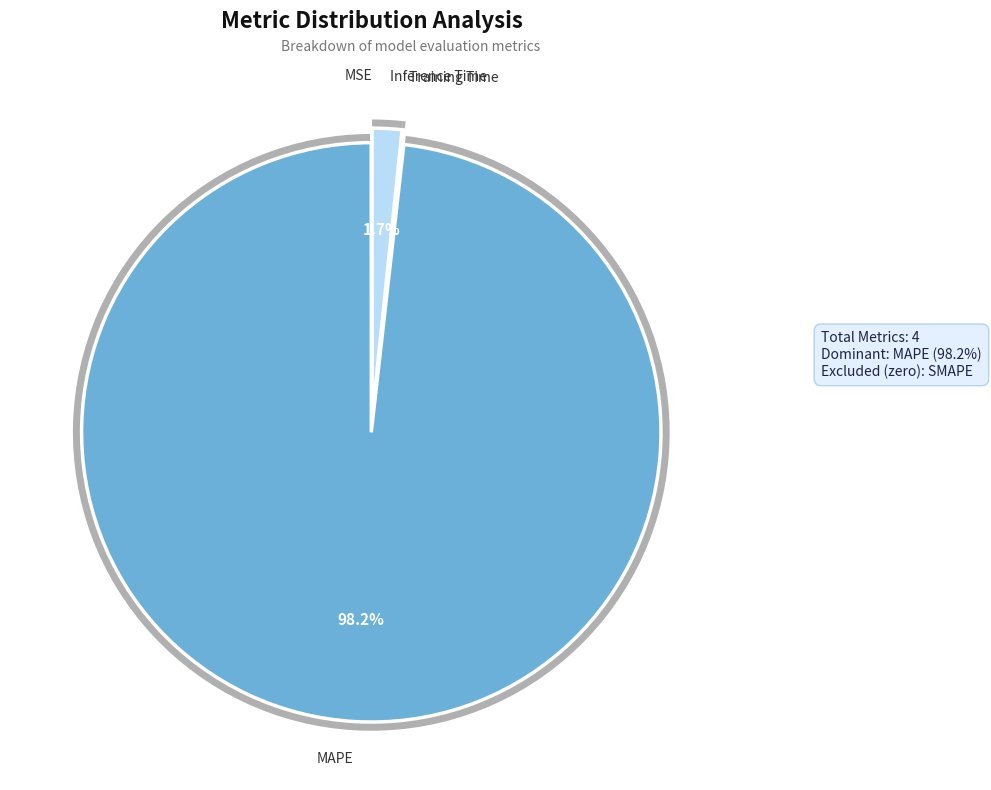

To the nearest percent, what is the average slice percentage?

20%